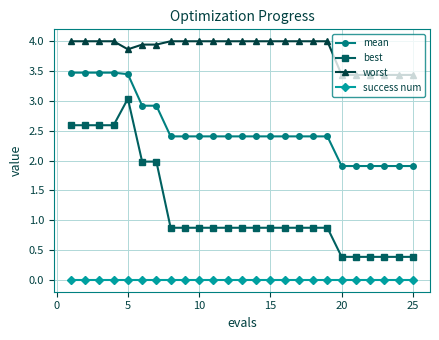

Which series has the largest range (max minus min)?

best